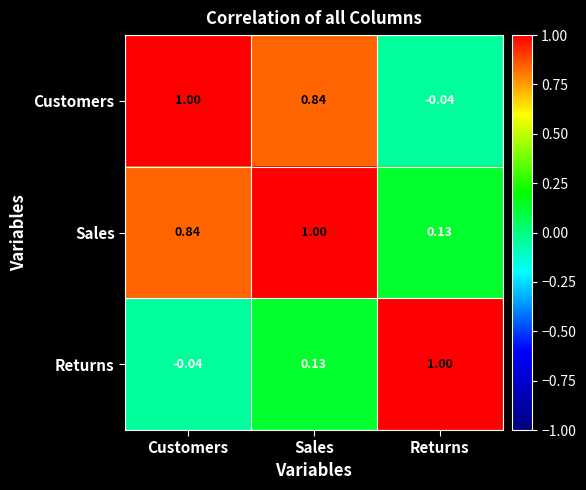

Rank the categories by Returns value from highest to lowest.

Returns, Sales, Customers